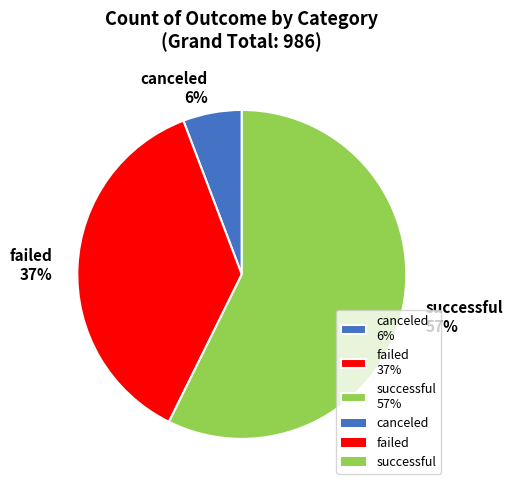

To the nearest percent, what is the average slice percentage?

33%